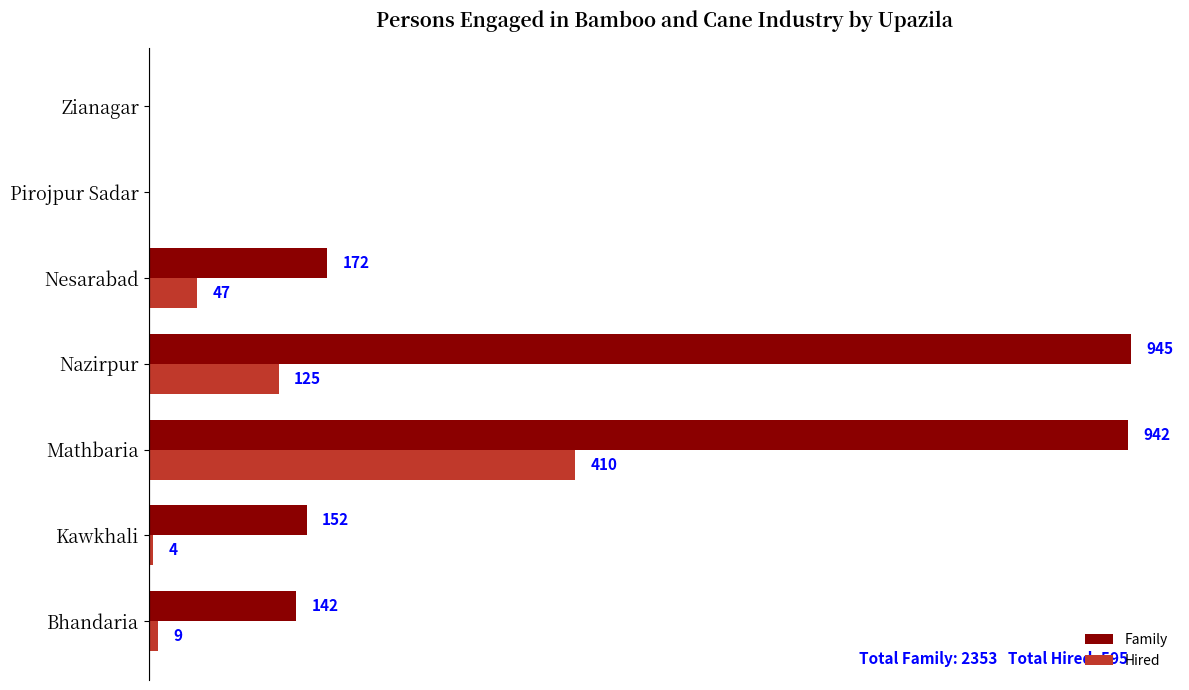

Between Kawkhali and Nazirpur, which series saw the biggest shift?

Family